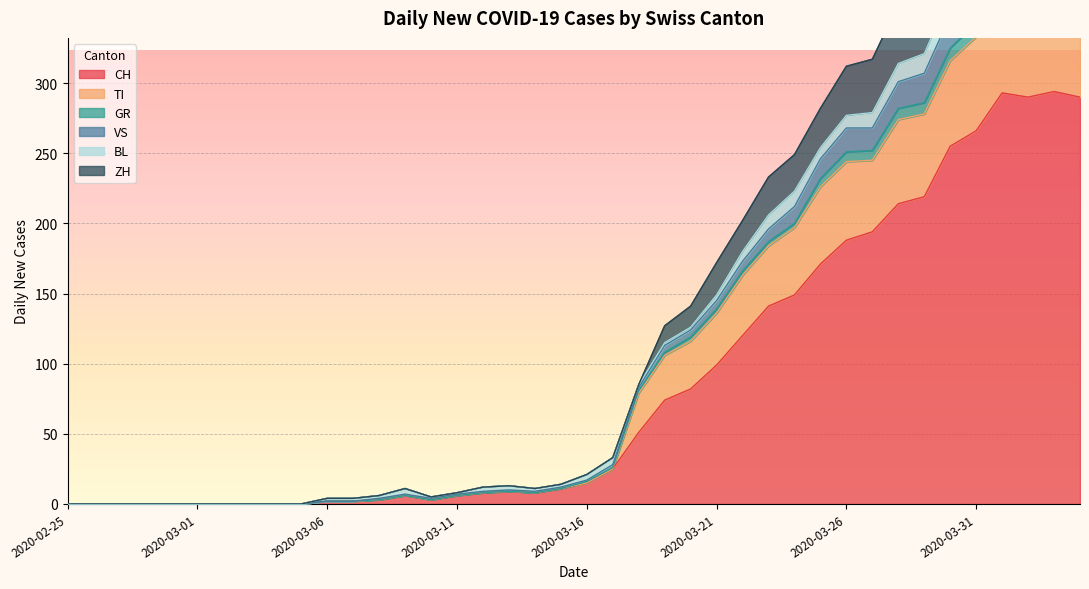

What is the highest value of the CH series?

294